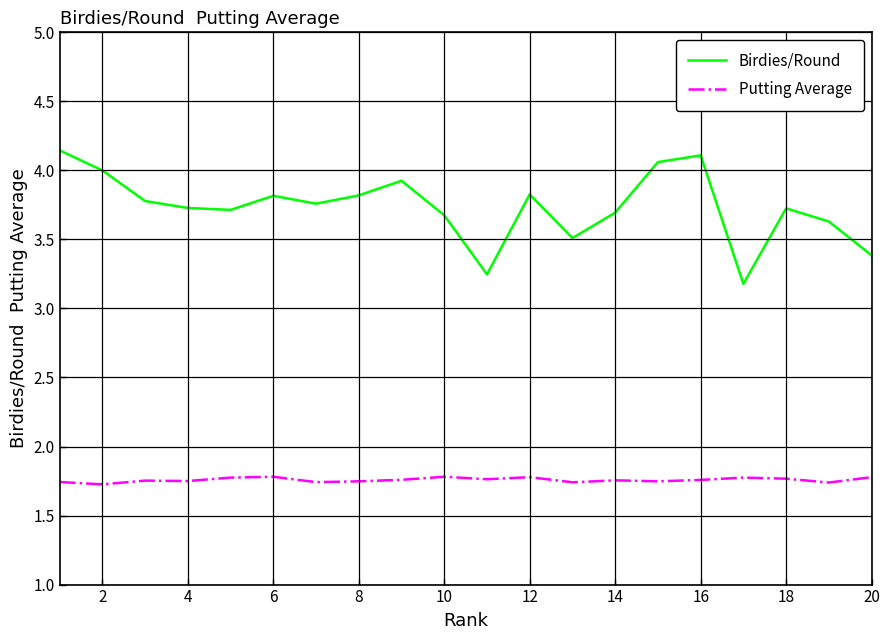

Rank the series by their average value, from highest to lowest.

Birdies/Round, Putting Average